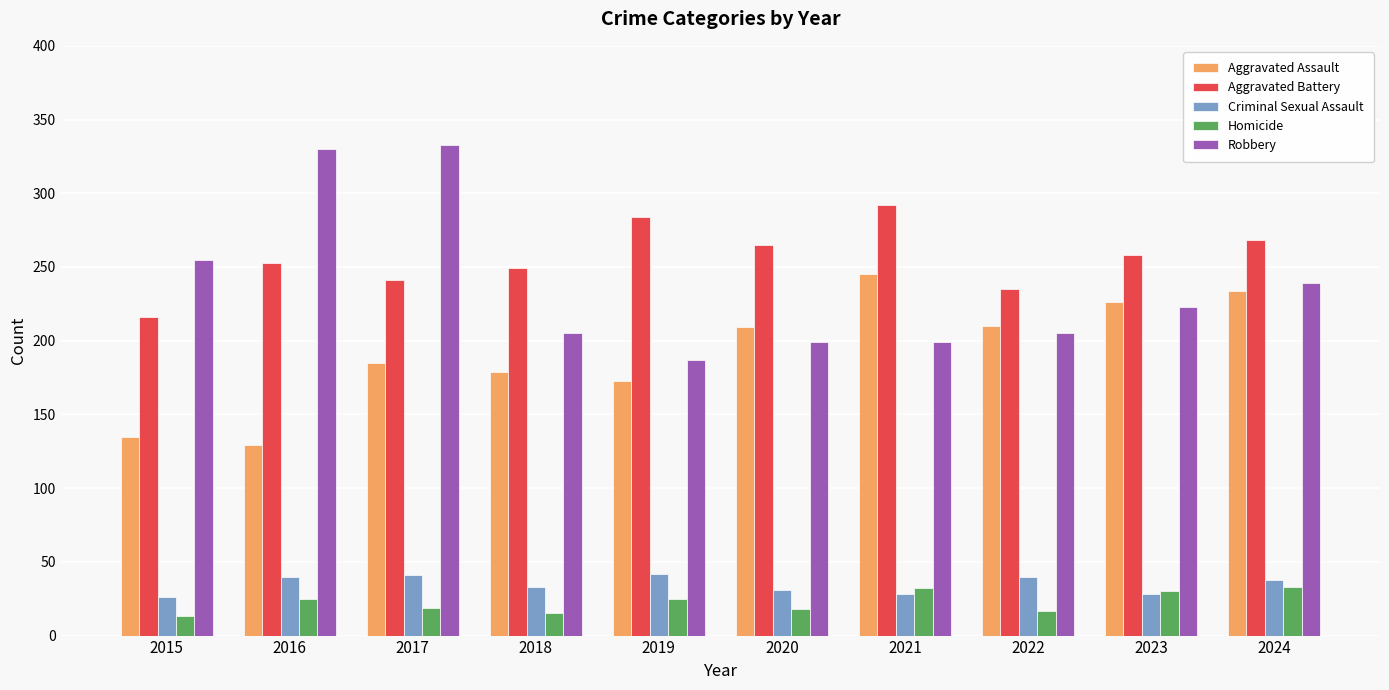

What is the total value across all series at 2023?

765